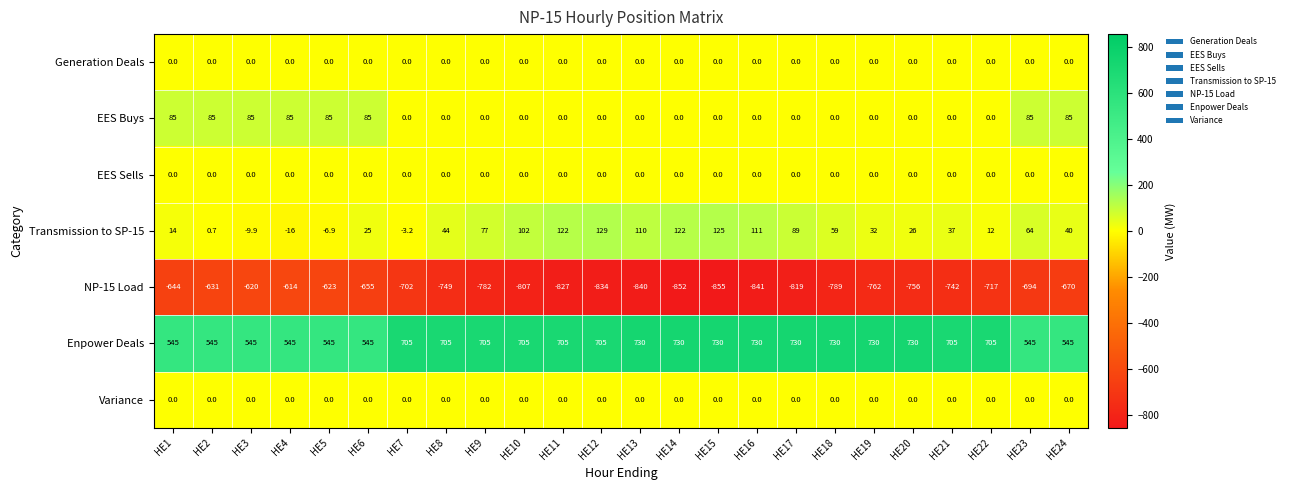

How many data points does each series have?

24